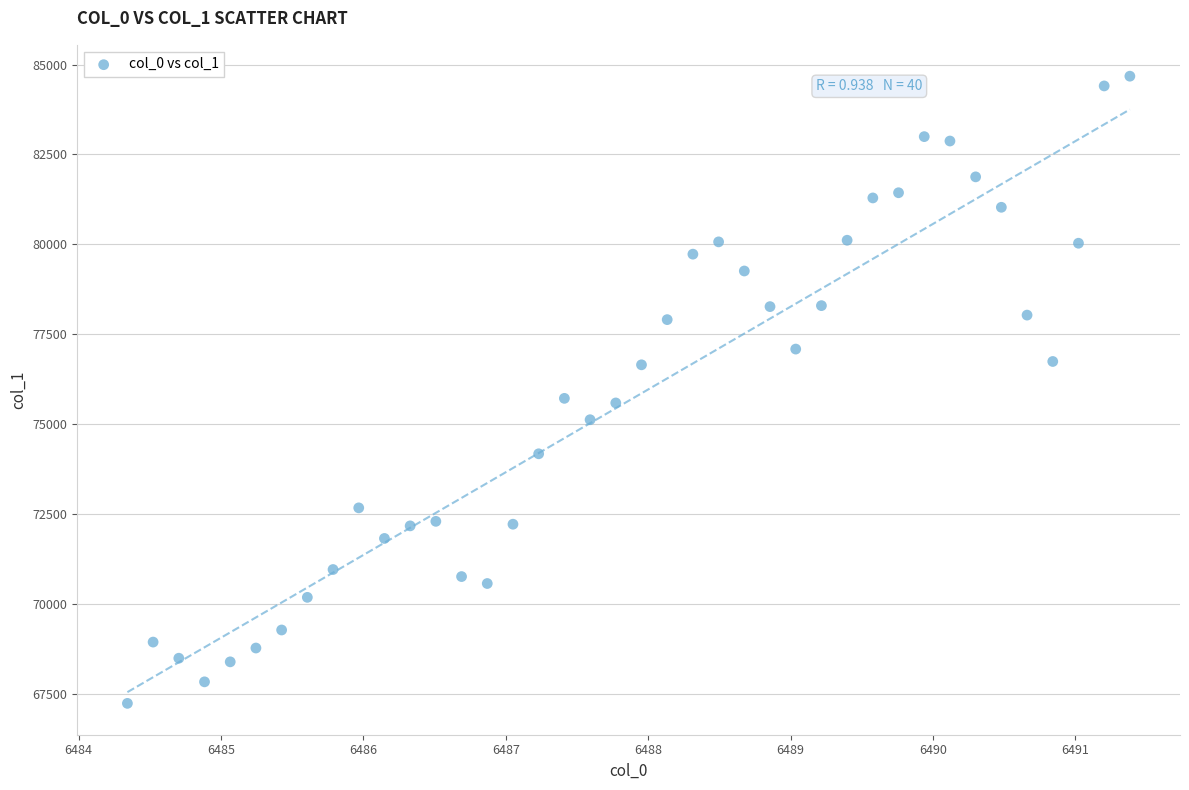

What is the range of X values (max minus min)?

7.0